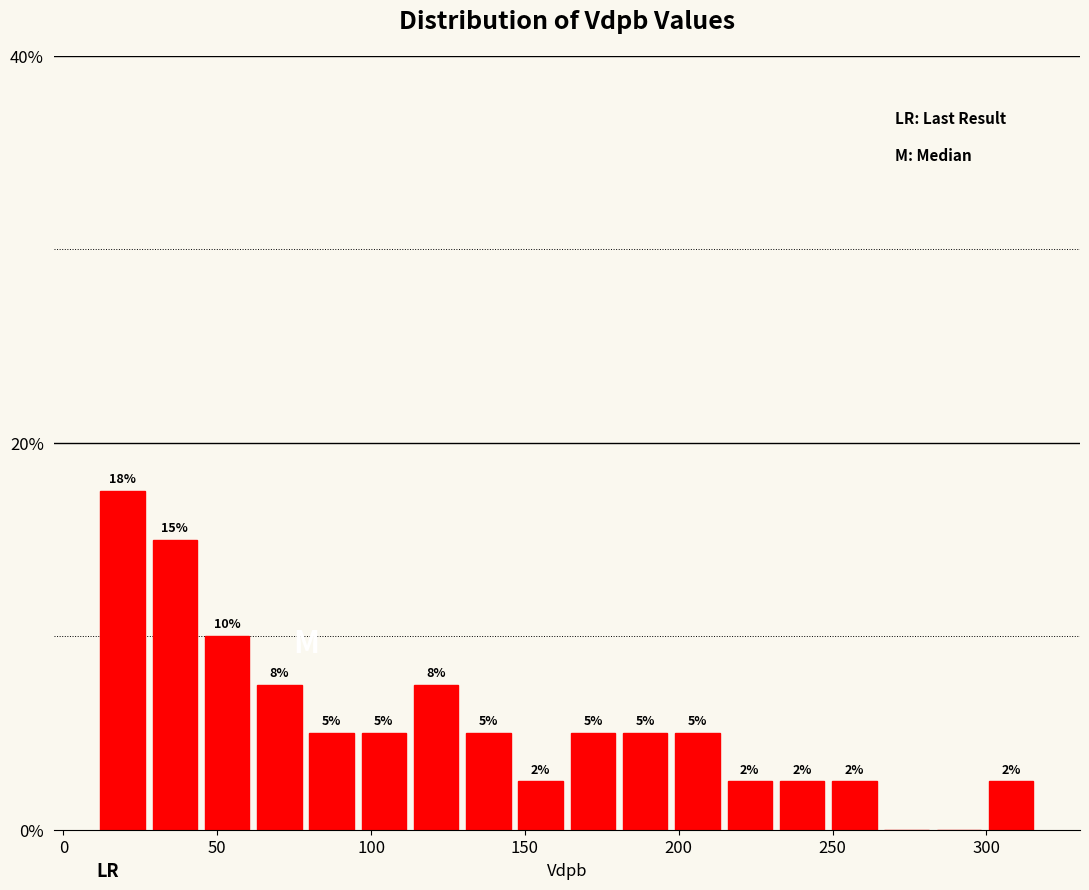

Read against the x-axis, roughly where is the centre of the tallest bar?

20